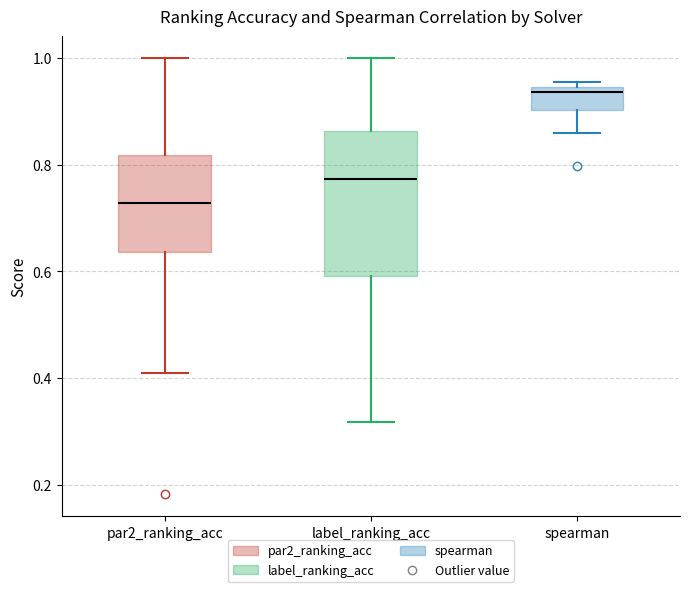

Reading left to right, transcribe this box plot: for each box, give where its median line is, the range the box spans, and where its two whiskers end, as read against the y-axis. The values are not printed on the chart, so give them approximately, as read against the axis.

par2_ranking_acc: median 0.72, box 0.64 to 0.82, whiskers 0.40 to 1.00
label_ranking_acc: median 0.78, box 0.60 to 0.86, whiskers 0.32 to 1.00
spearman: median 0.94 (just below the box's upper edge), box 0.90 to 0.94, whiskers 0.86 to 0.96